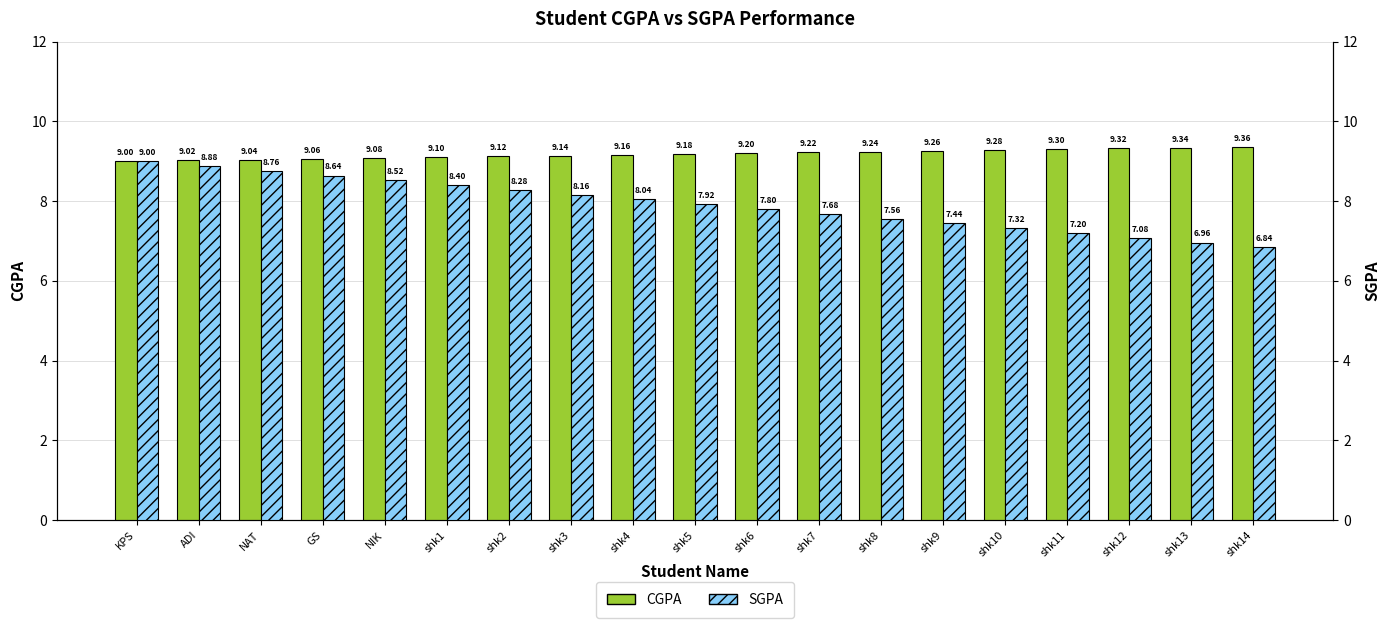

List the series in order of their overall mean, lowest first.

SGPA, CGPA